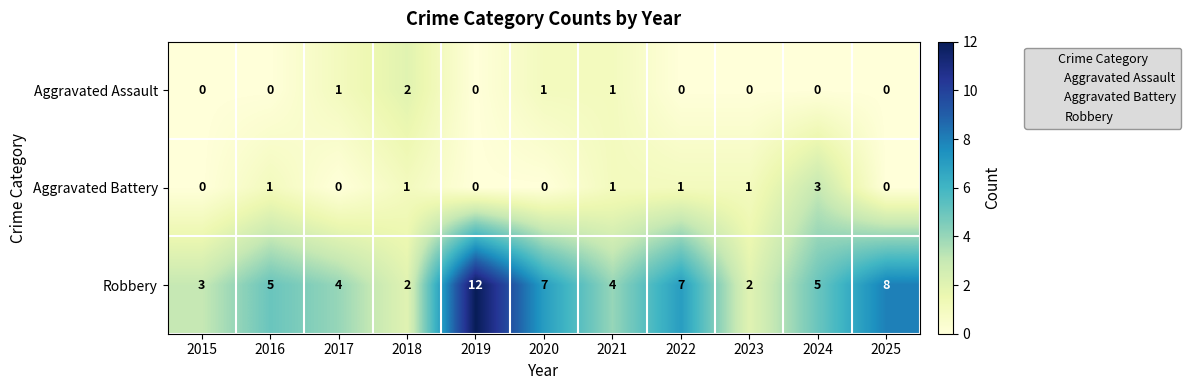

At which label does Aggravated Assault reach its peak?

2018